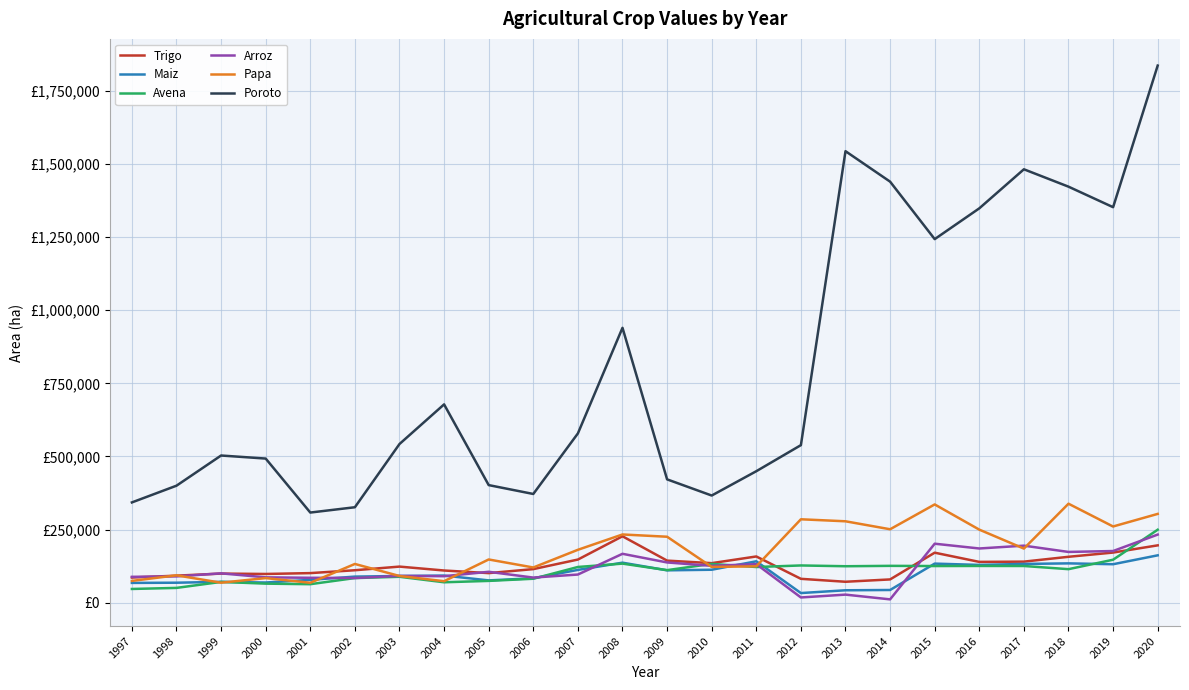

What is the maximum value shown in the chart?

1836682.0